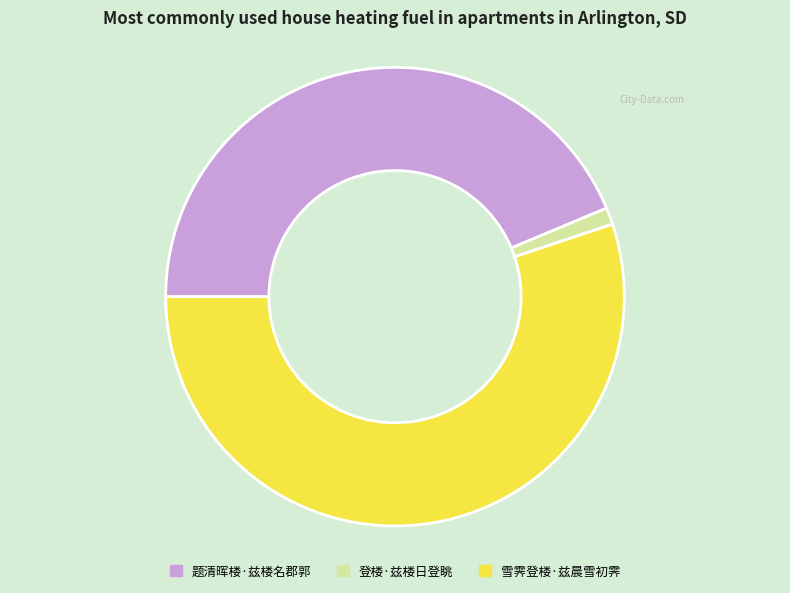

The 题清晖楼·兹楼名郡郭 slice represents 44% of the pie. True or false?

True